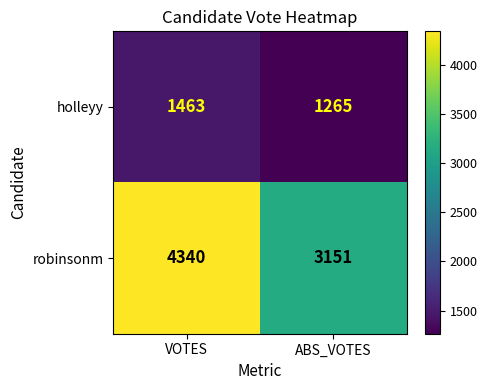

Which series has the largest total across all categories?

robinsonm